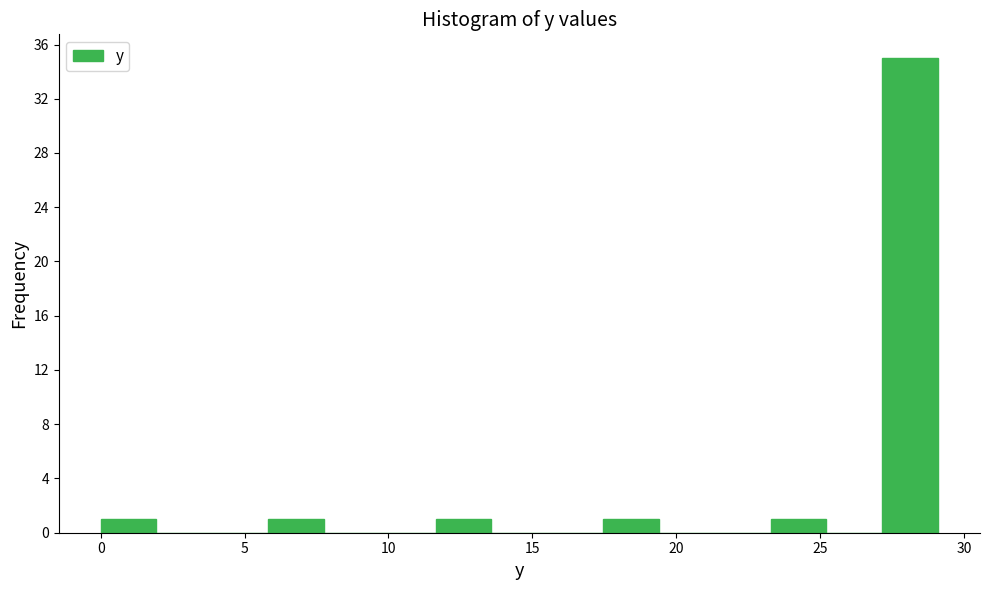

Read against the x-axis, roughly where is the centre of the tallest bar?

28.0